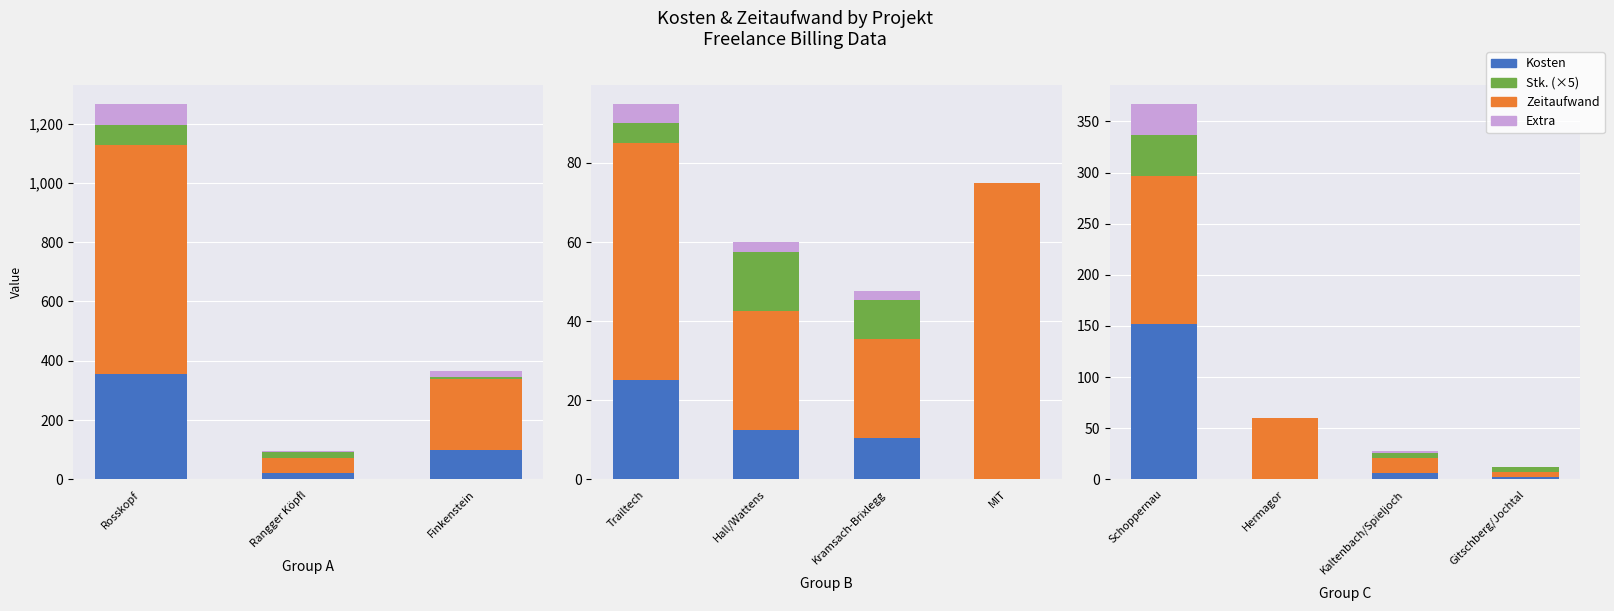

What is the label of the 2nd bar from the left?

Hermagor